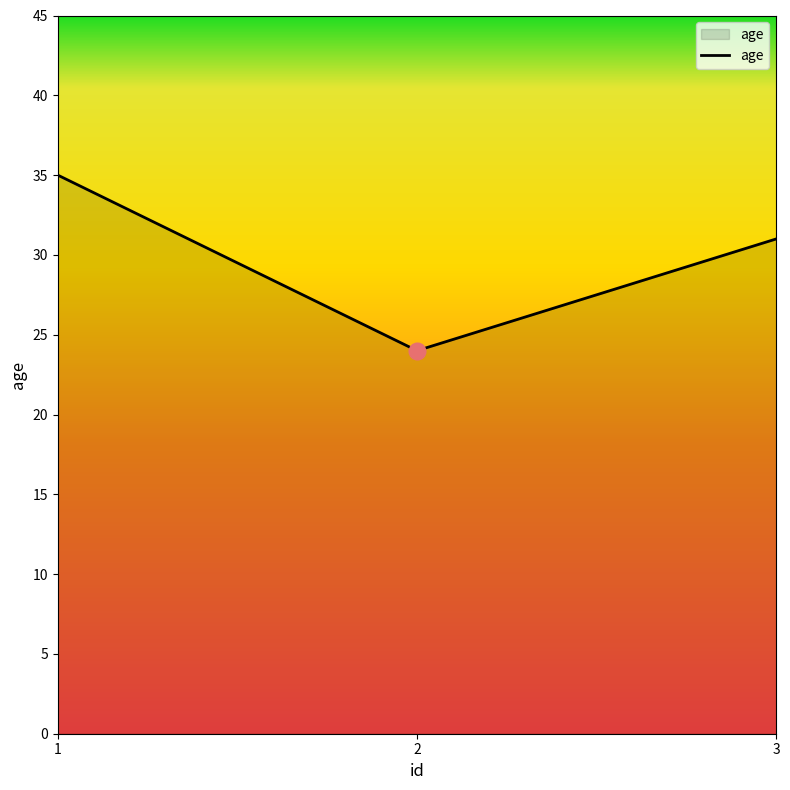

What is the greatest value displayed?

35